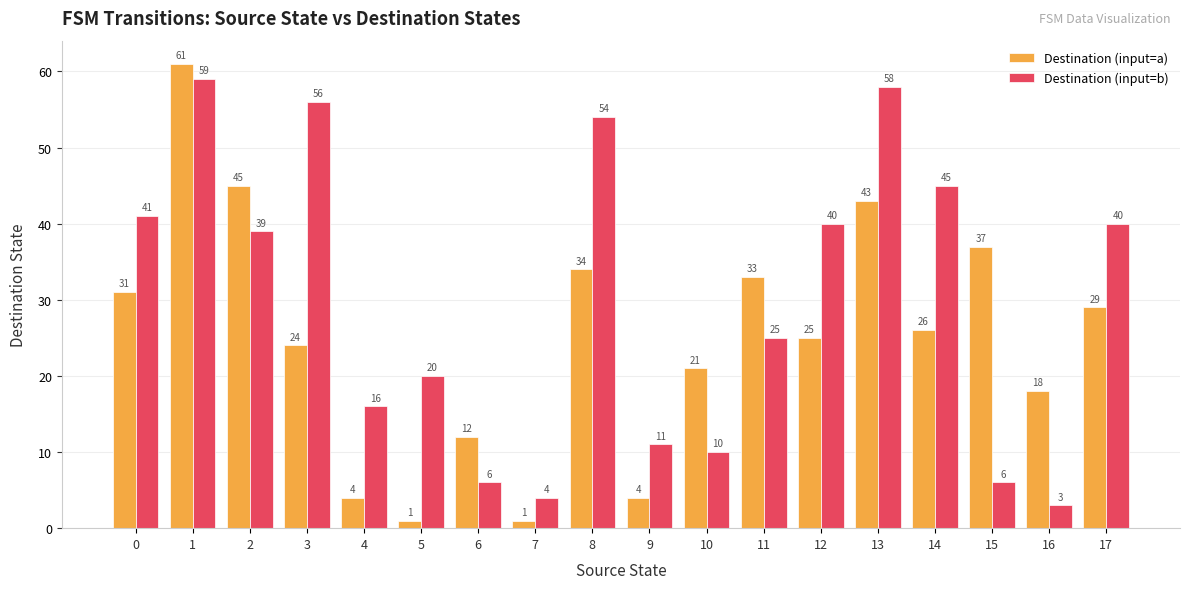

Which series has the largest range (max minus min)?

Destination (input=a)